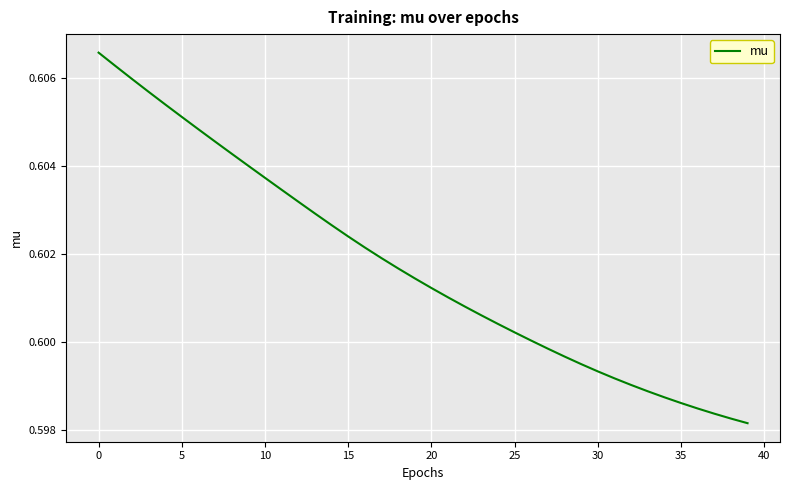

Reading left to right, extract all data points from this chart.

0.6	0.6	0.6	0.6	0.6	0.6	0.6	0.6	0.6	0.6	0.6	0.6	0.6	0.6	0.6	0.6	0.6	0.6	0.6	0.6	0.6	0.6	0.6	0.6	0.6	0.6	0.6	0.6	0.6	0.6	0.6	0.6	0.6	0.6	0.6	0.6	0.6	0.6	0.6	0.6